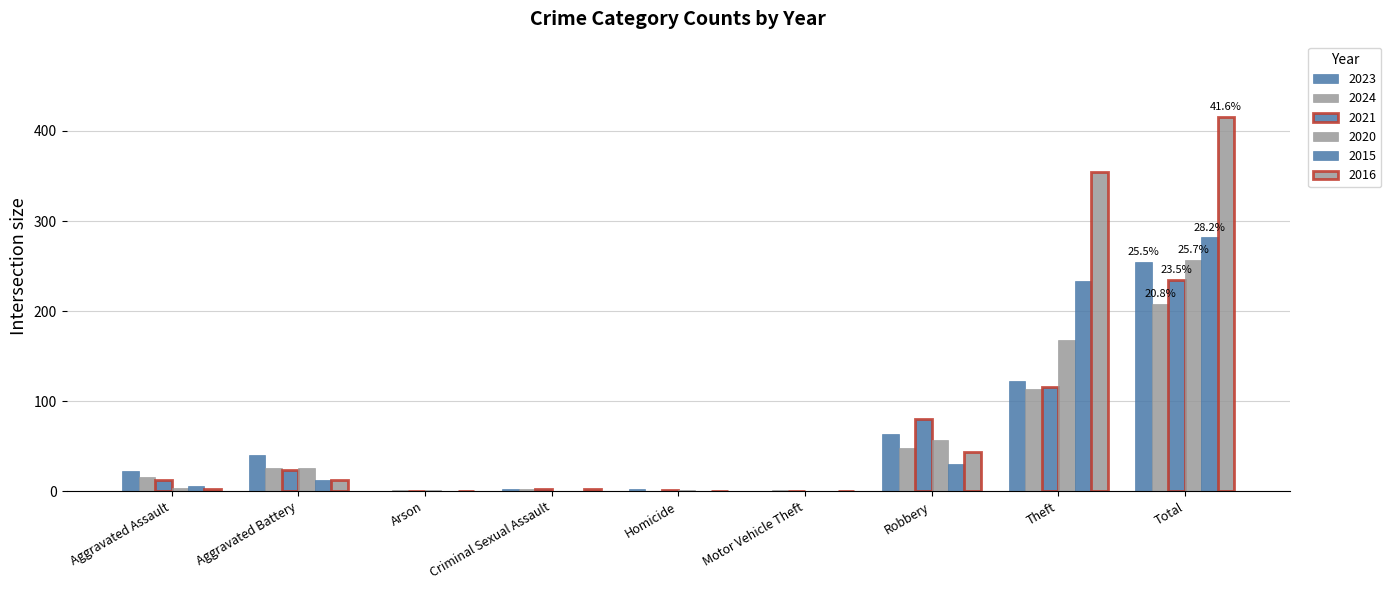

What is the total value across all series at Motor Vehicle Theft?

1